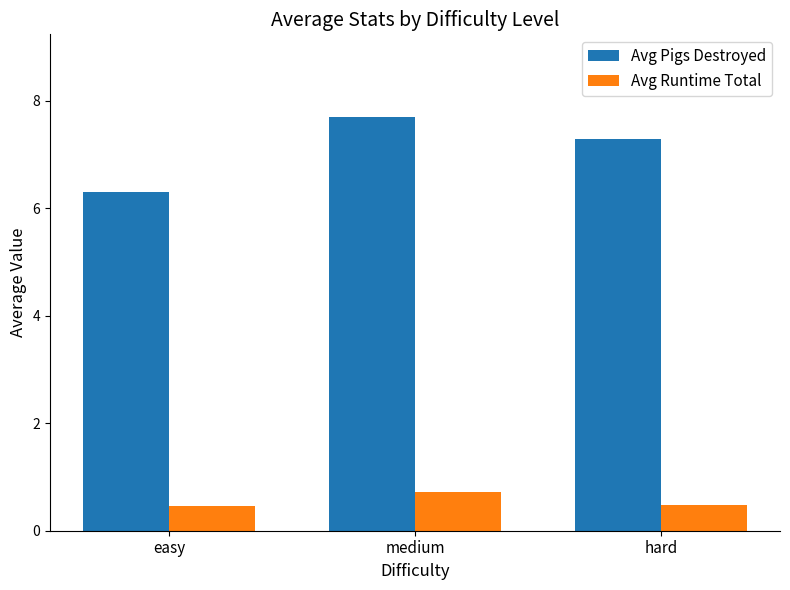

Rank the series by their maximum value, from lowest to highest.

Avg Runtime Total, Avg Pigs Destroyed